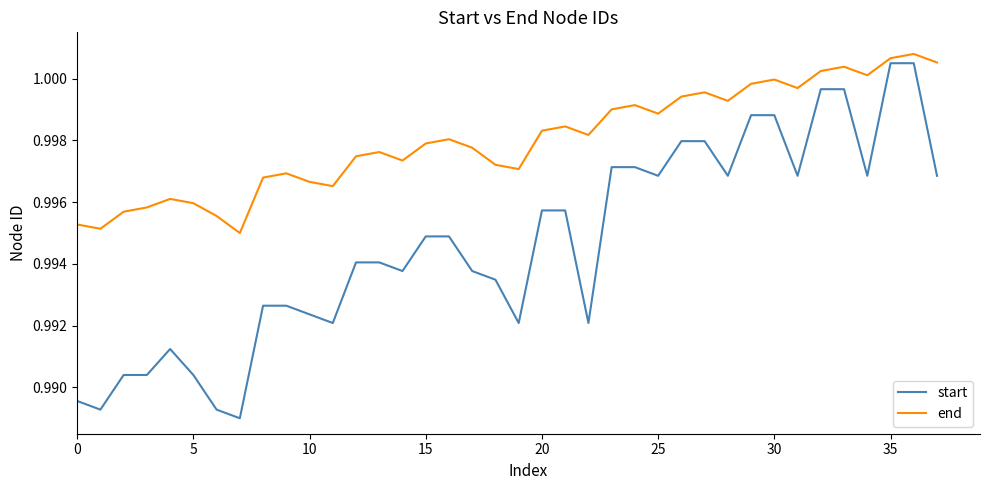

Which series has the widest spread of values?

start